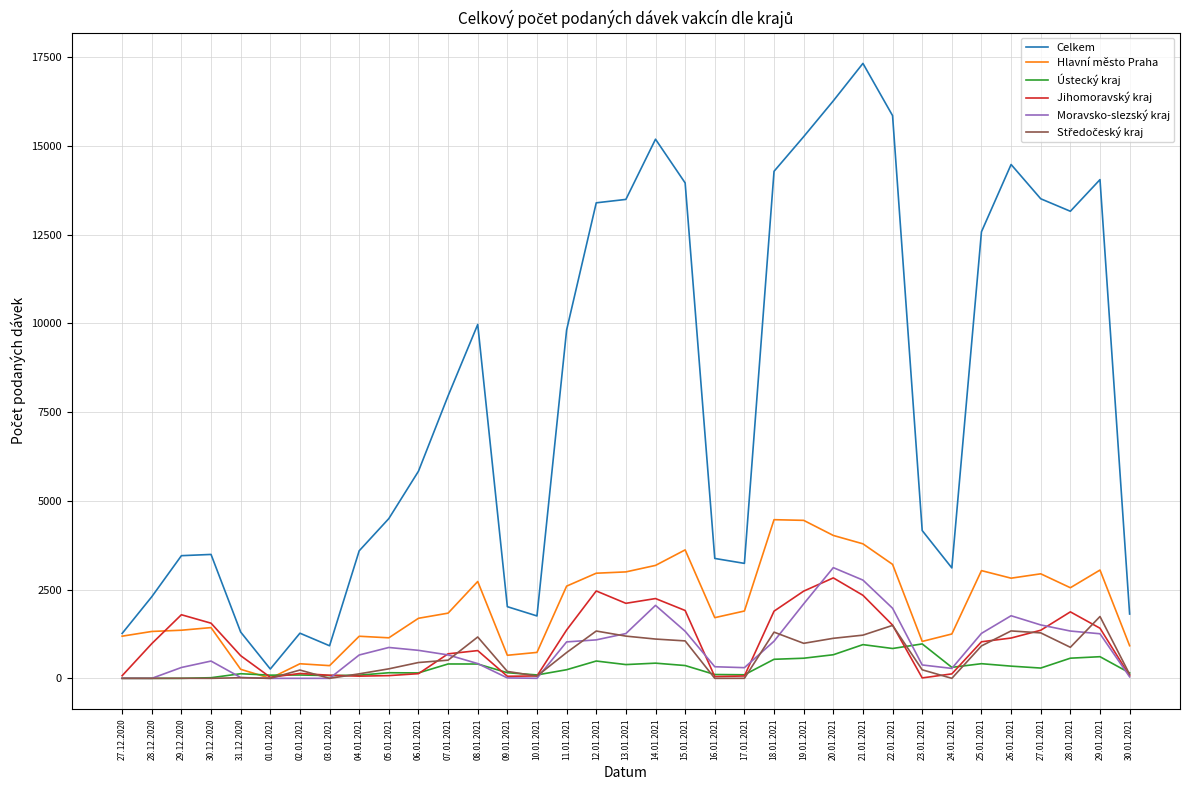

What is the sum of the Hlavní město Praha values at 31.12.2020 and 08.01.2021?

2984